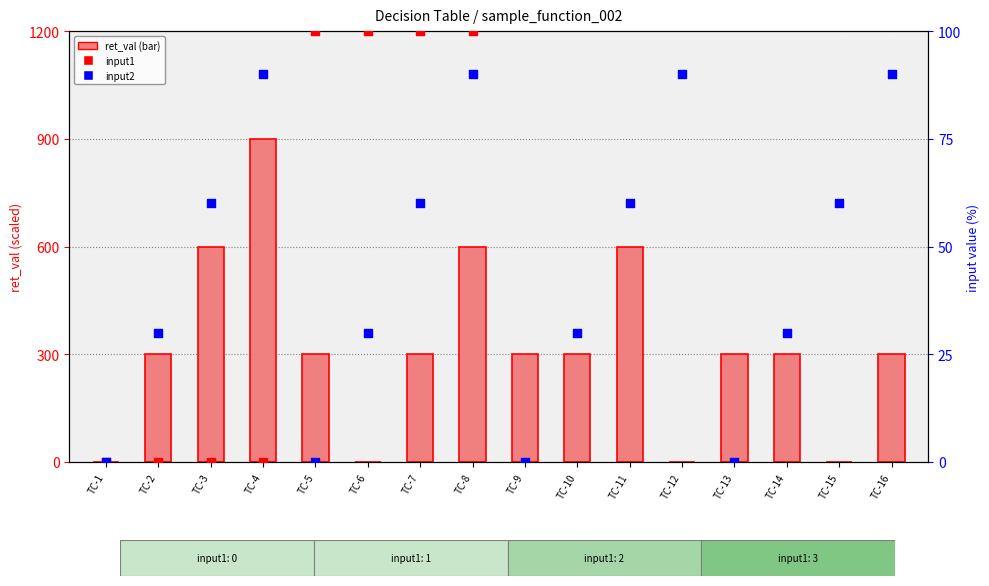

Which series reaches the minimum Y coordinate?

ret_val